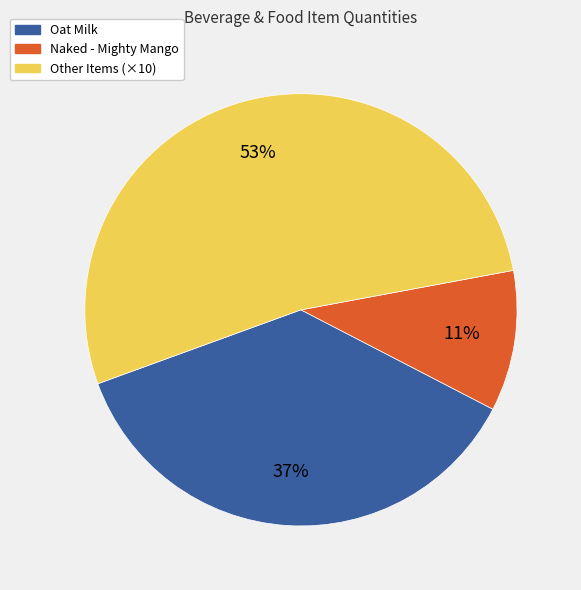

How many segments does this pie chart have?

3